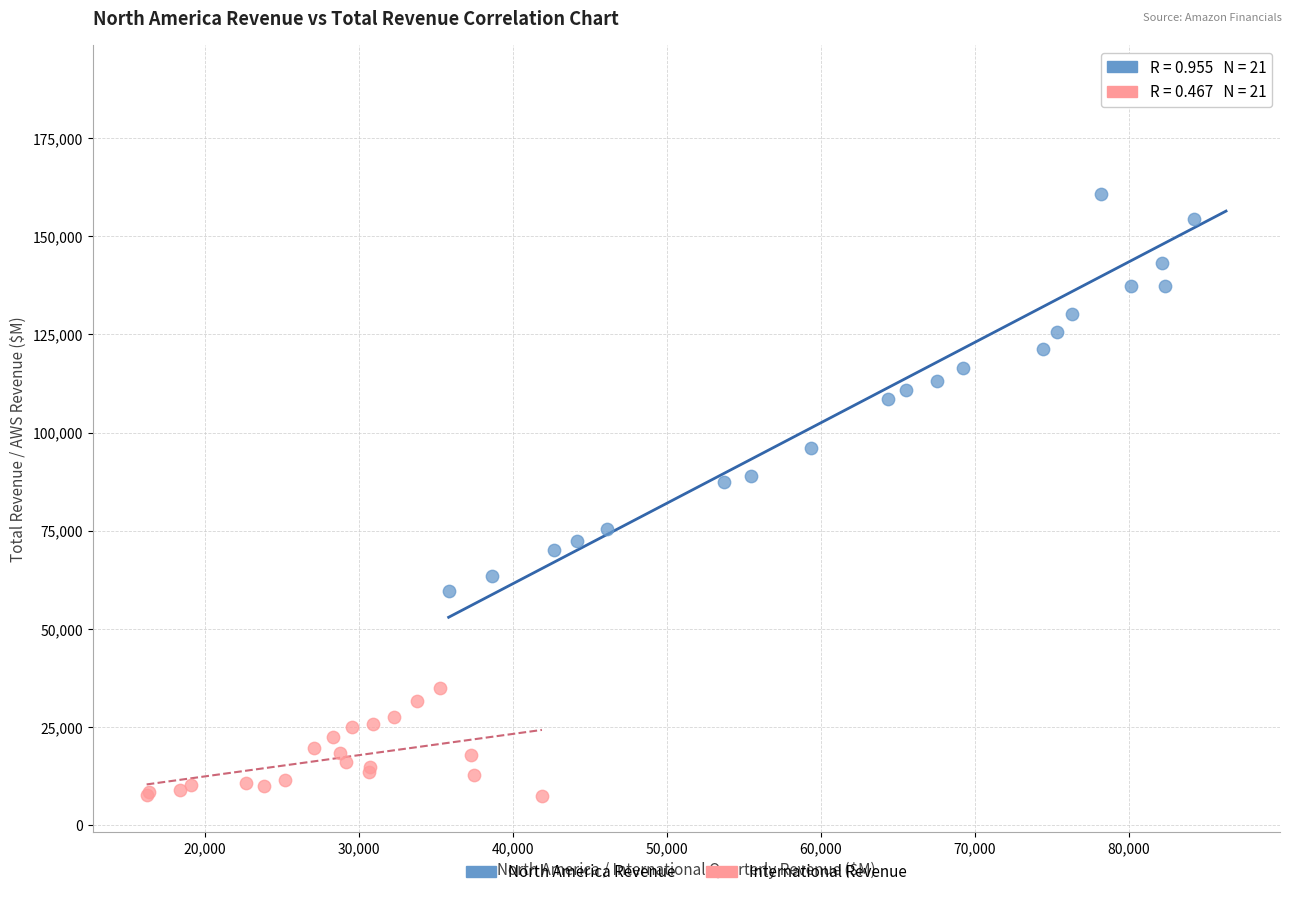

Which series reaches the minimum Y coordinate?

International Revenue